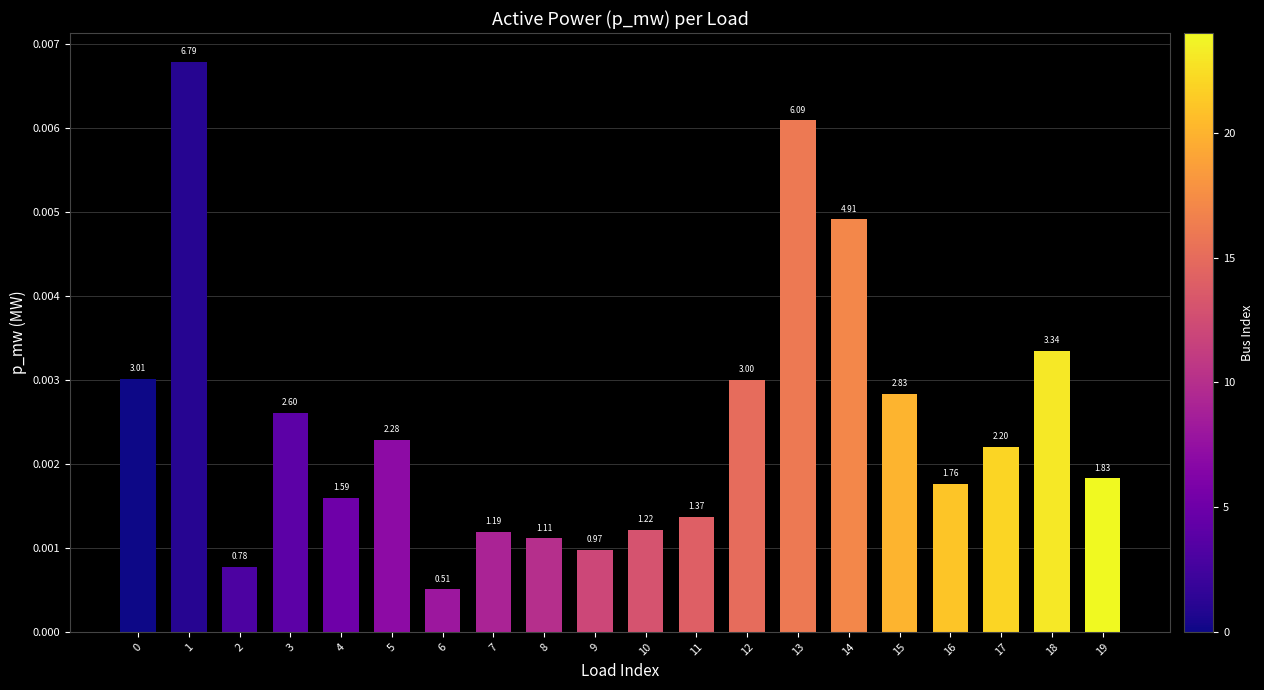

List the labels in order of value, smallest first.

6, 2, 9, 8, 7, 10, 11, 4, 16, 19, 17, 5, 3, 15, 12, 0, 18, 14, 13, 1